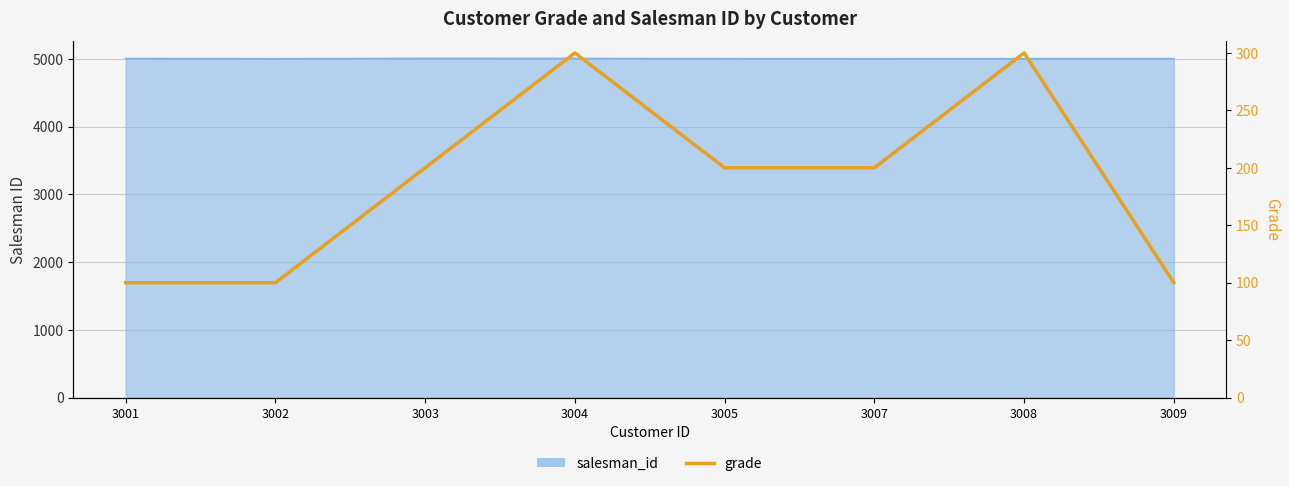

What is the value of the 2nd point from the left?

100